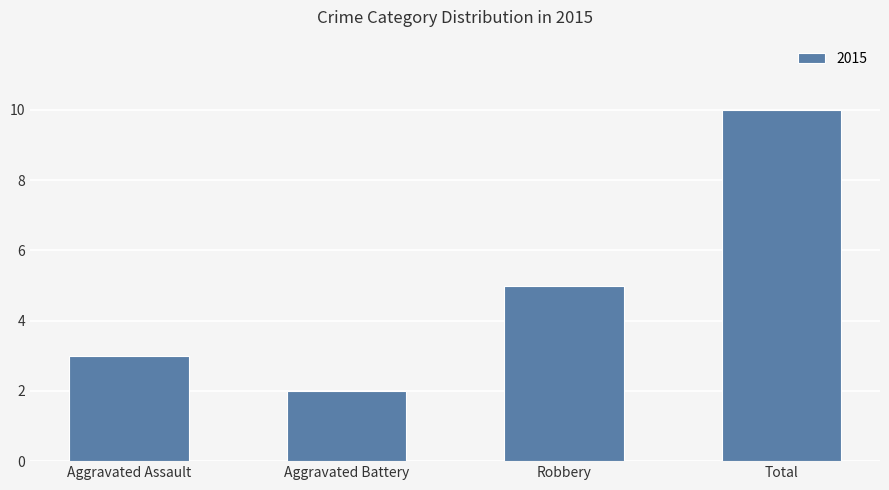

What is the sum of the values at Aggravated Battery and Total?

12